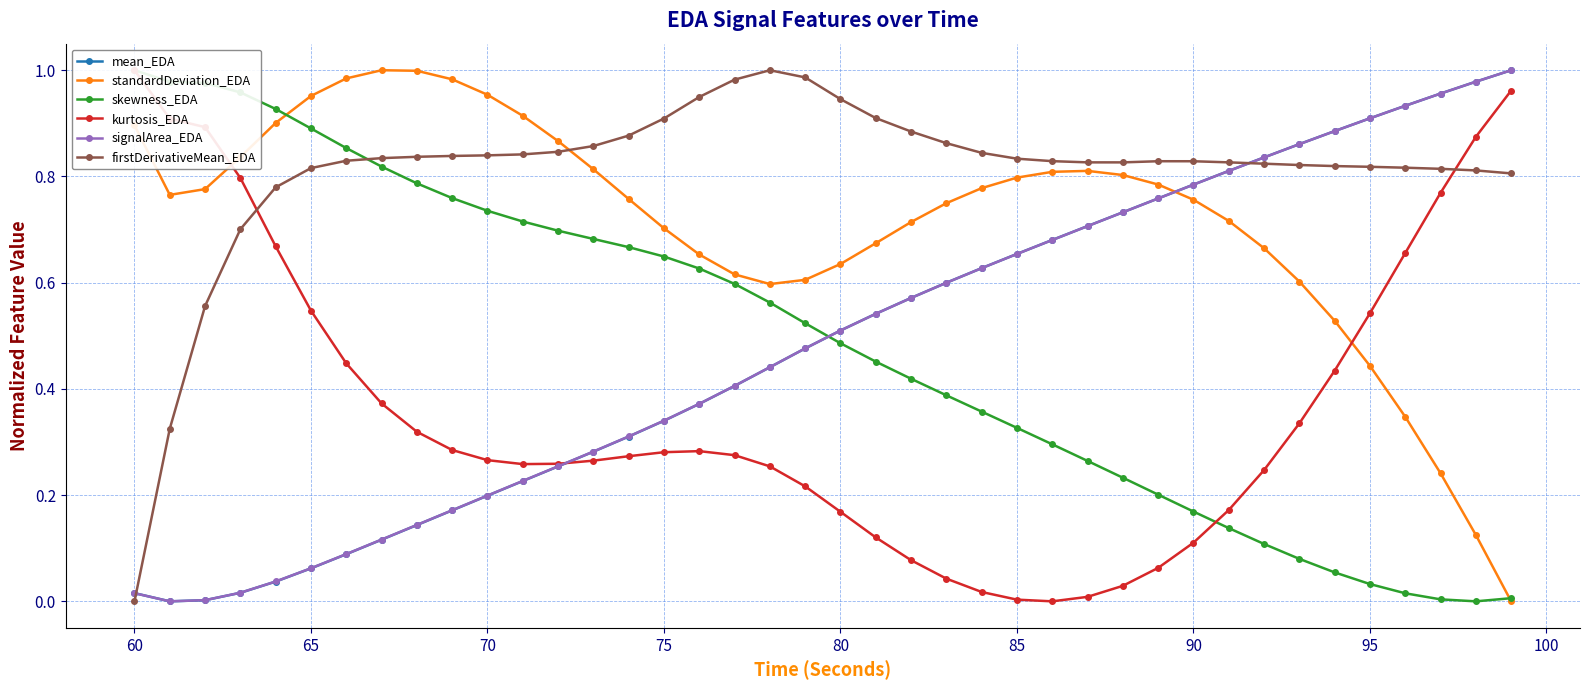

At how many categories does at least one series exceed 0?

40